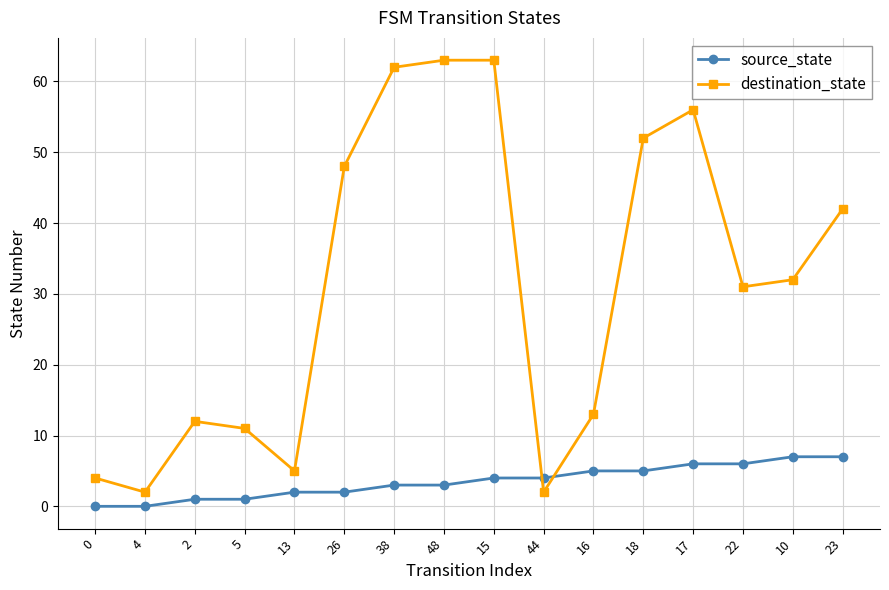

True or false: destination_state has a value of 32 at 48.

False